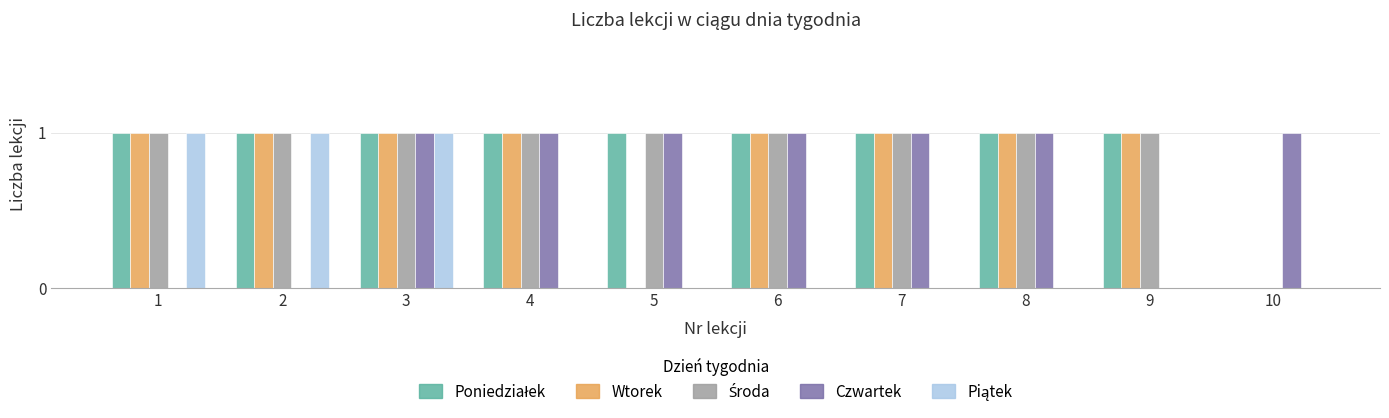

At which category is the sum across all series the highest?

3